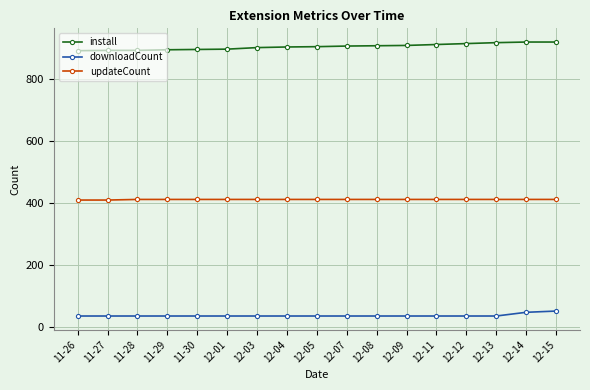

True or false: downloadCount and updateCount intersect in this chart.

False